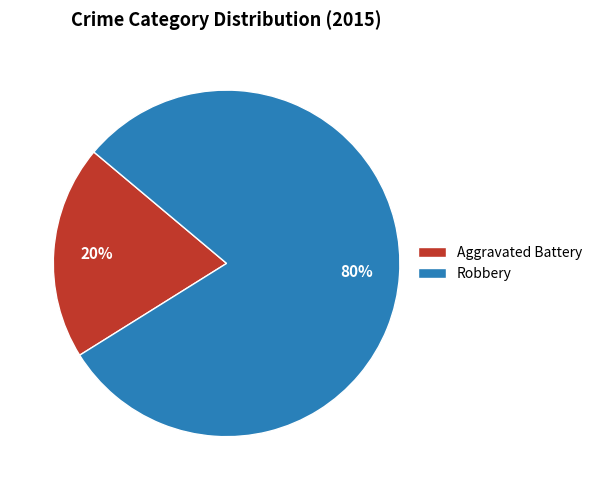

To the nearest percent, what is the average slice percentage?

50%